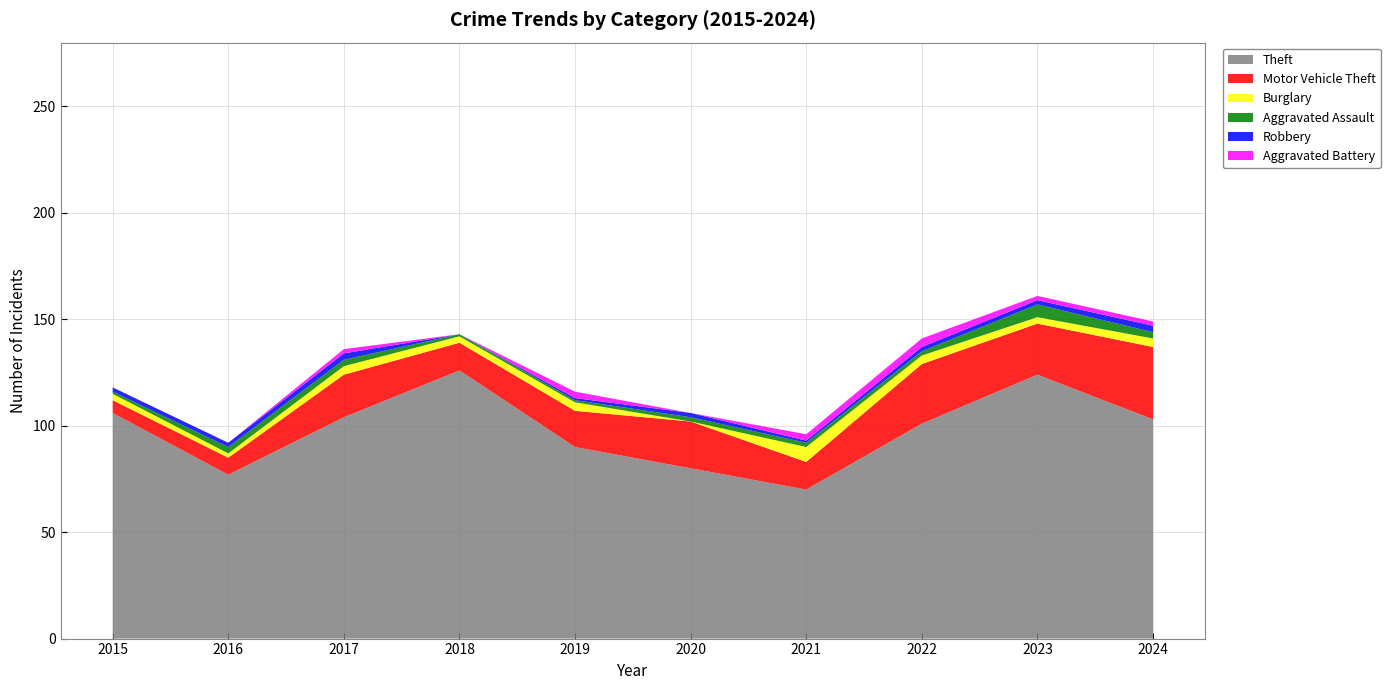

Reading left to right, what are all the values shown in this chart?

Theft: 2015=106	2016=77	2017=104	2018=126	2019=90	2020=80	2021=70	2022=101	2023=124	2024=103
Motor Vehicle Theft: 2015=6	2016=8	2017=20	2018=13	2019=17	2020=22	2021=13	2022=28	2023=24	2024=34
Burglary: 2015=3	2016=2	2017=4	2018=3	2019=4	2020=0	2021=7	2022=4	2023=3	2024=4
Aggravated Assault: 2015=1	2016=3	2017=3	2018=1	2019=1	2020=2	2021=2	2022=2	2023=6	2024=3
Robbery: 2015=2	2016=2	2017=3	2018=0	2019=1	2020=2	2021=1	2022=2	2023=2	2024=3
Aggravated Battery: 2015=0	2016=0	2017=2	2018=0	2019=3	2020=0	2021=3	2022=4	2023=2	2024=2